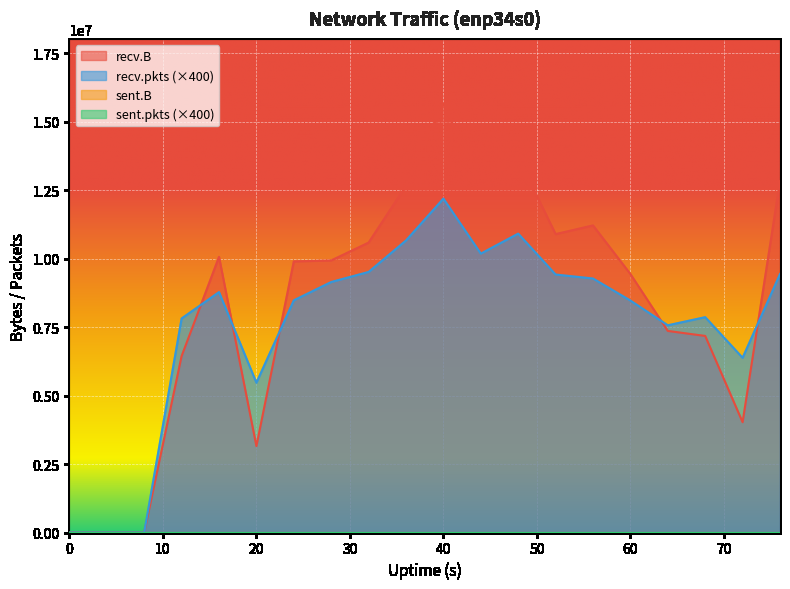

What is the highest value of the recv.B series?

15668130